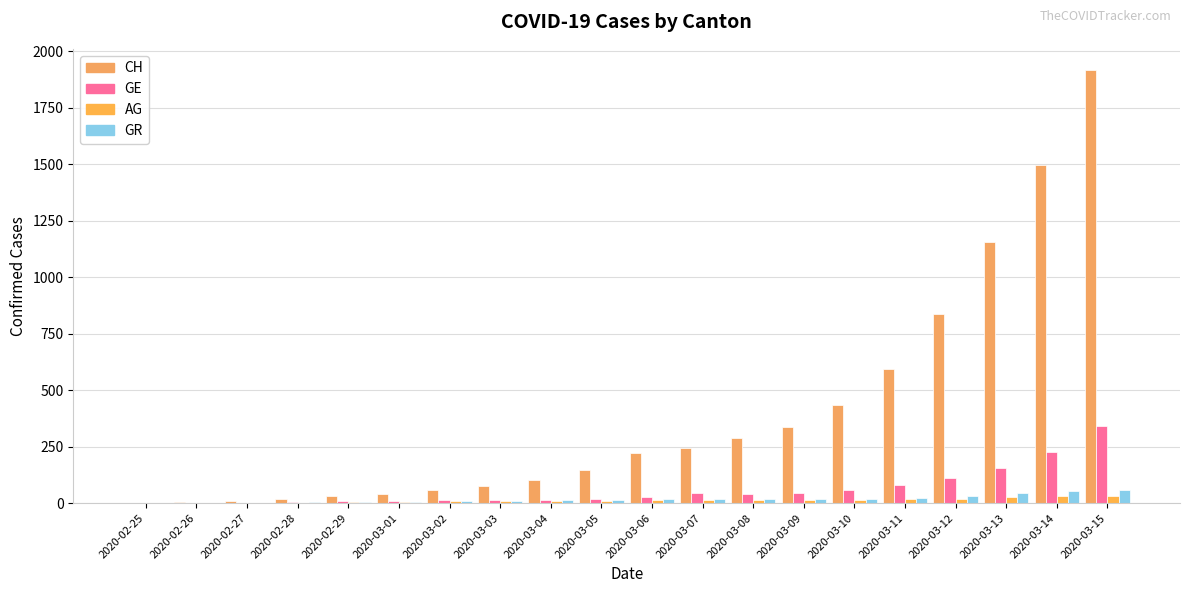

What is the difference between the GR values at 2020-03-07 and 2020-03-12?

14